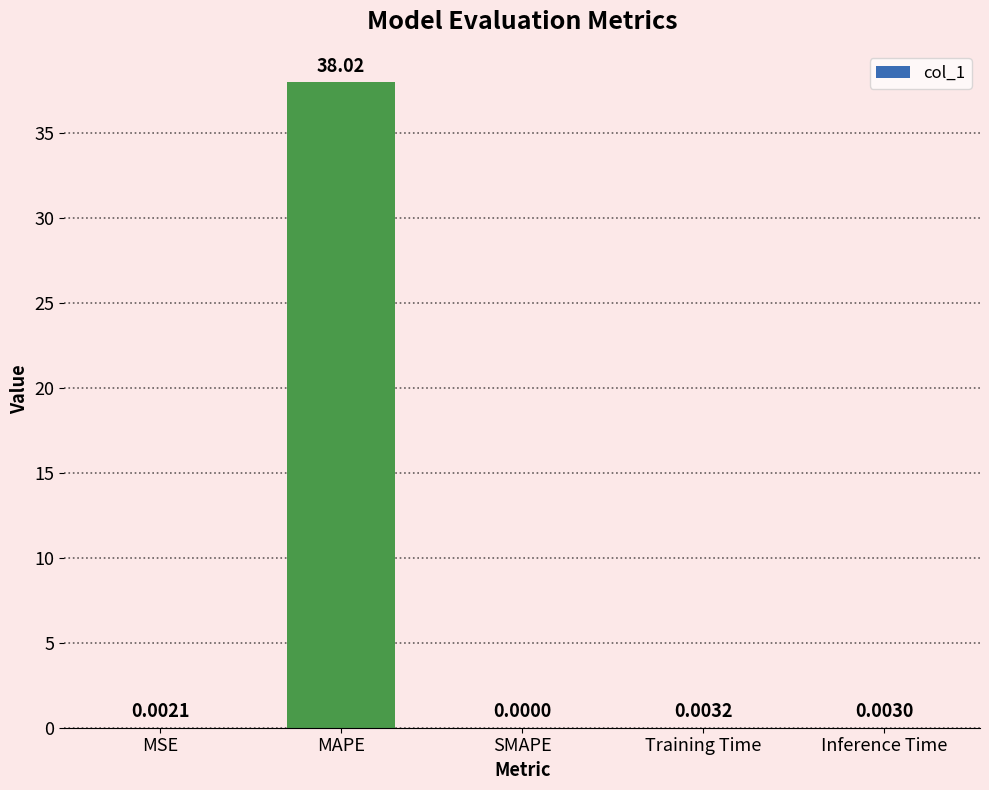

What is the difference between the values at MAPE and MSE?

38.0